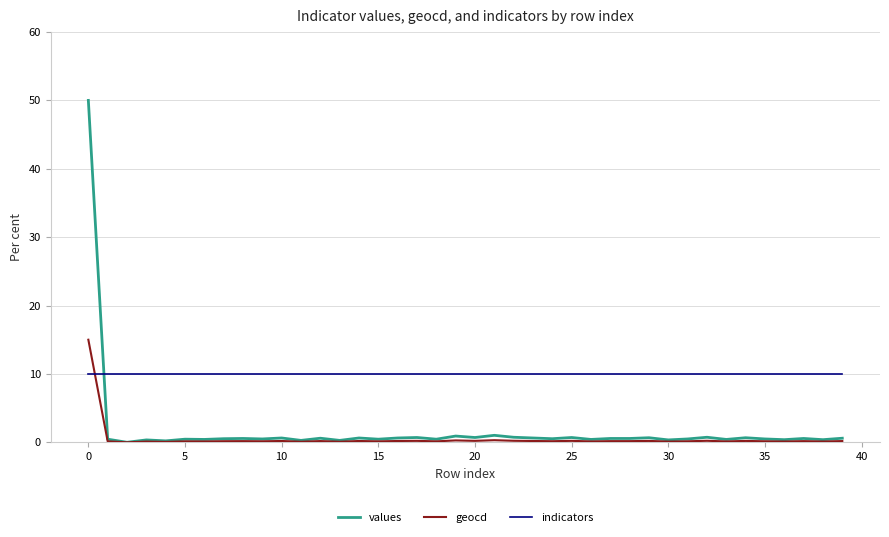

After their last crossing, which series has the higher values: indicators or values?

indicators